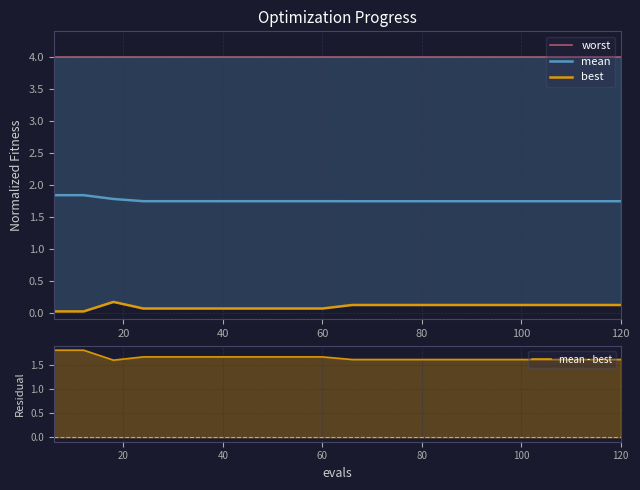

Which series has the widest spread of values?

mean - best